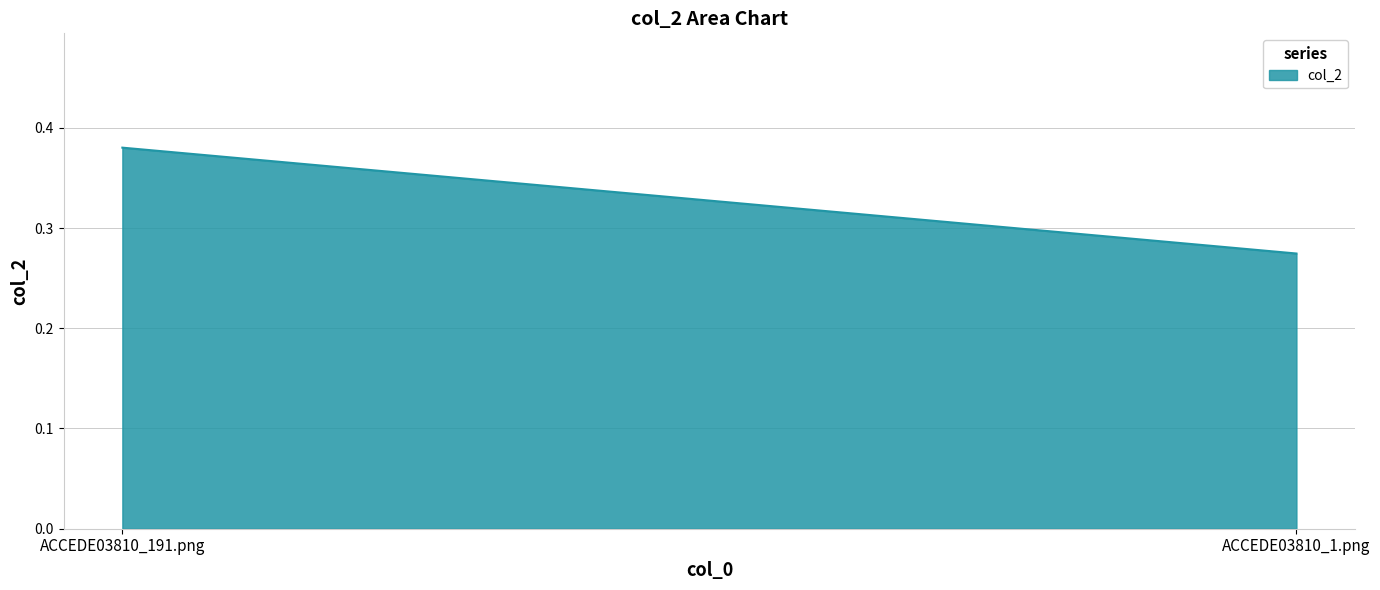

Which label corresponds to the largest value in the chart?

ACCEDE03810_191.png